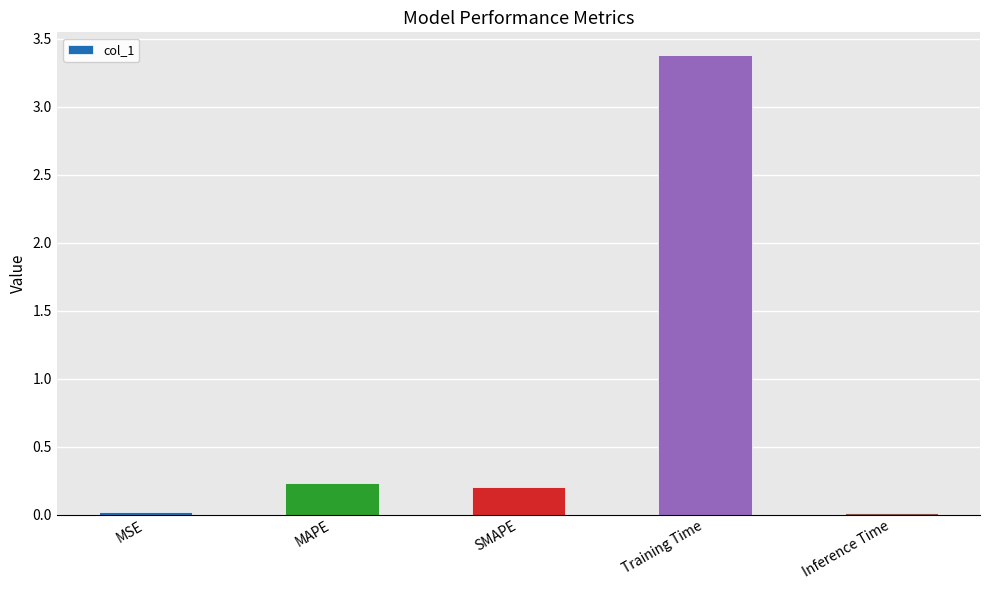

What is the sum of all values?

3.8